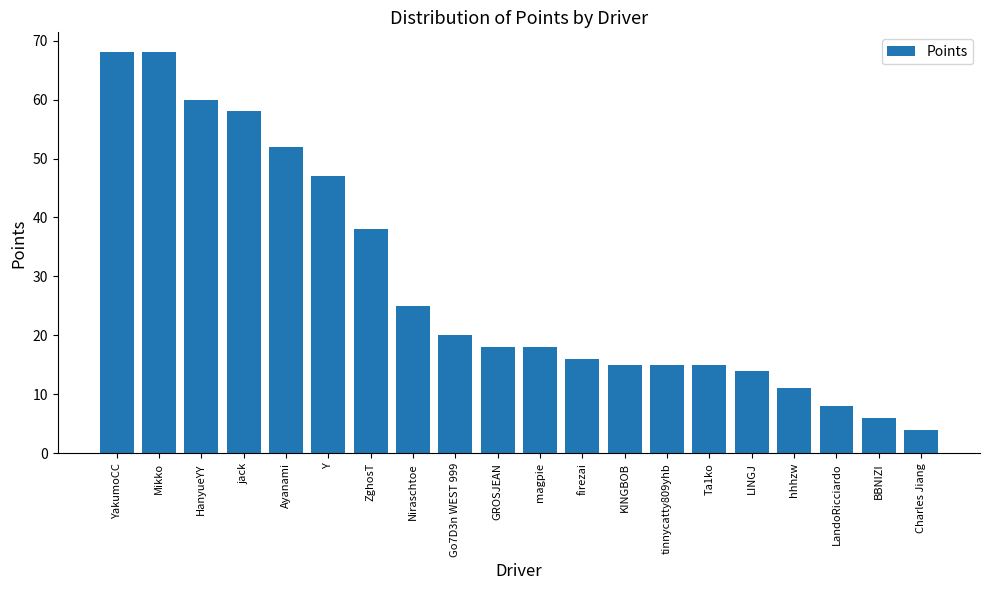

What is the difference between the second highest and minimum values?

64